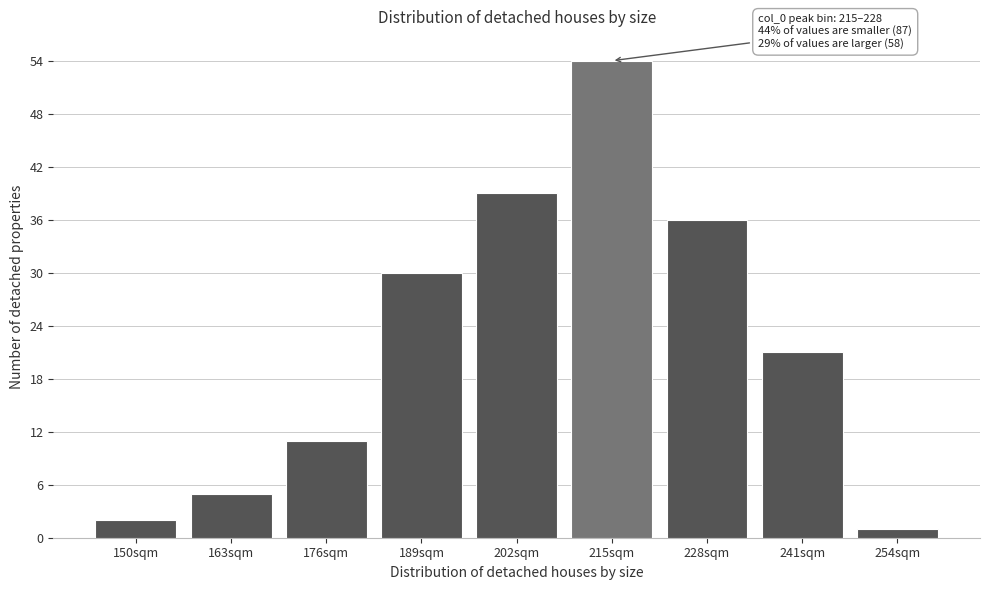

Reading left to right, transcribe all the data shown in this chart.

2	5	11	30	39	54	36	21	1